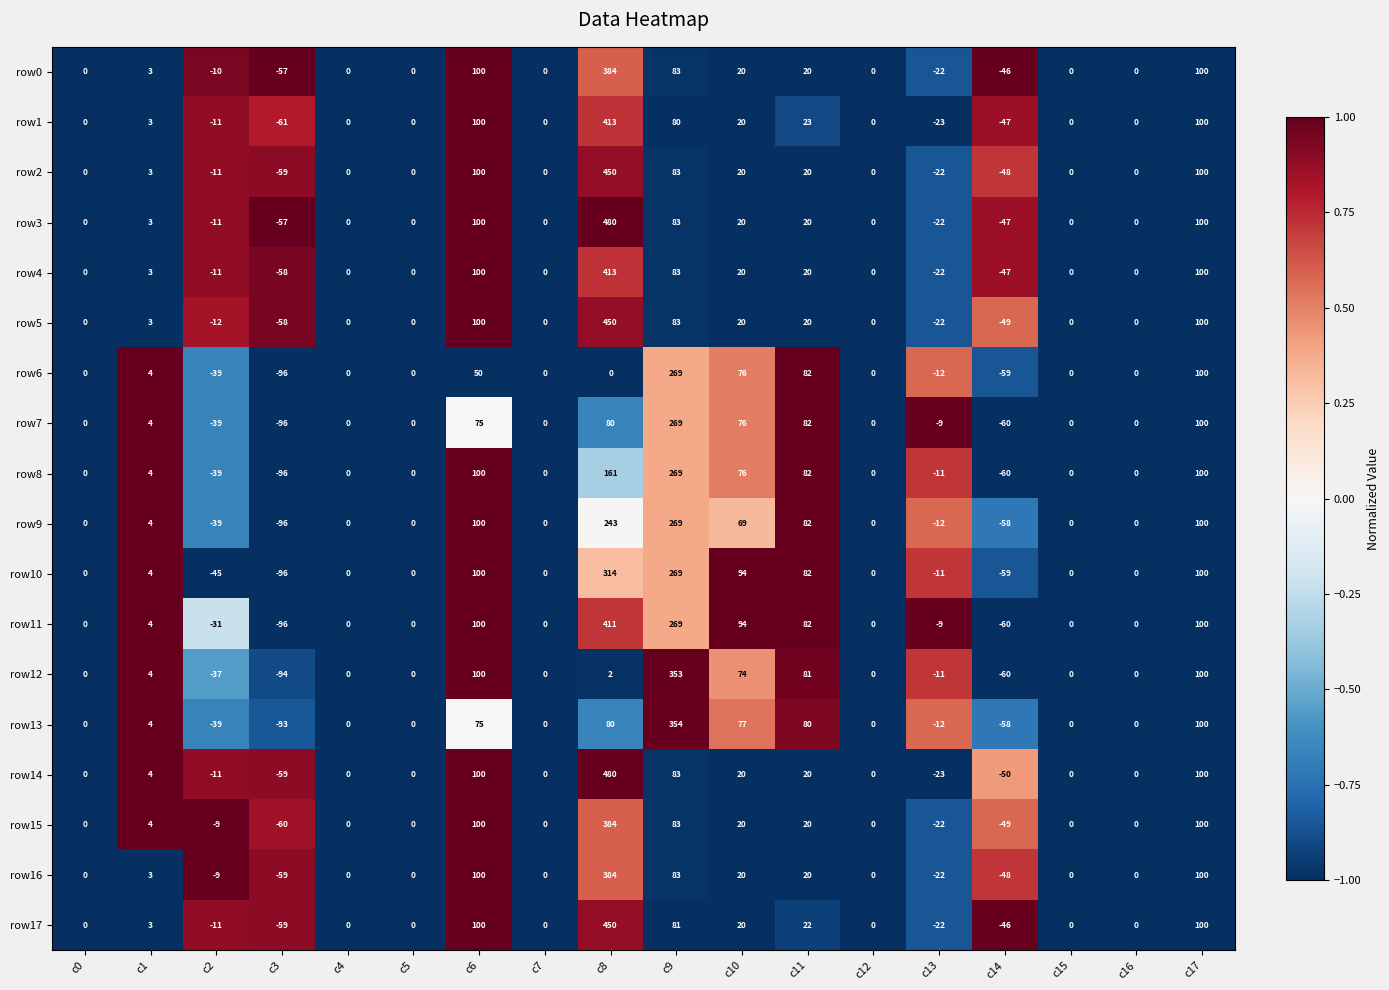

At which category is the sum across all series the highest?

c8